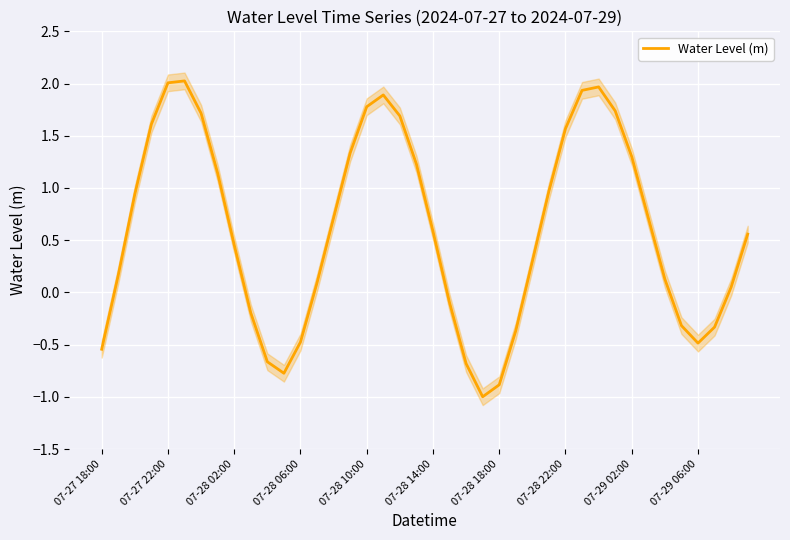

At which category does the data reach its first local valley?

11